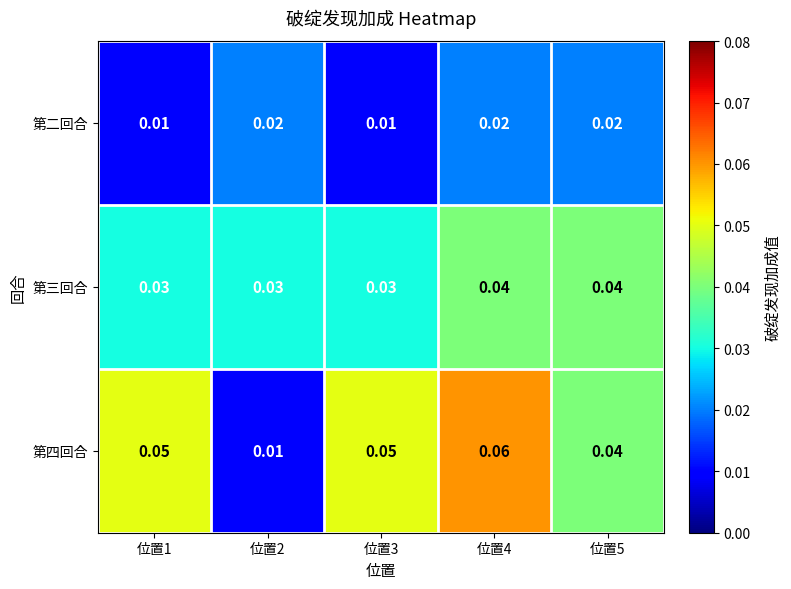

How many categories are shown in the chart?

5